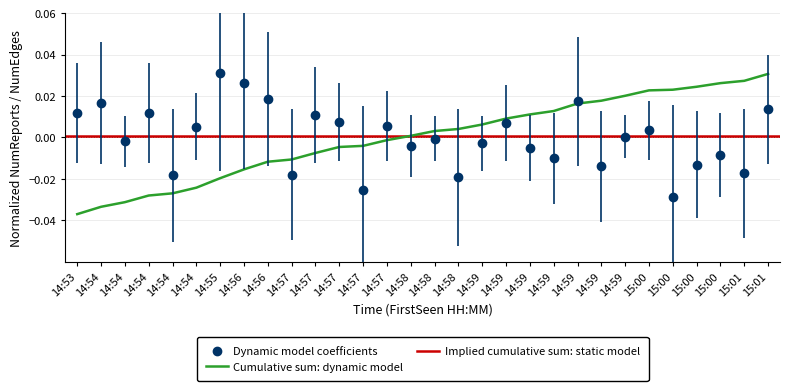

What is the label of the 23rd point from the right?

14:56